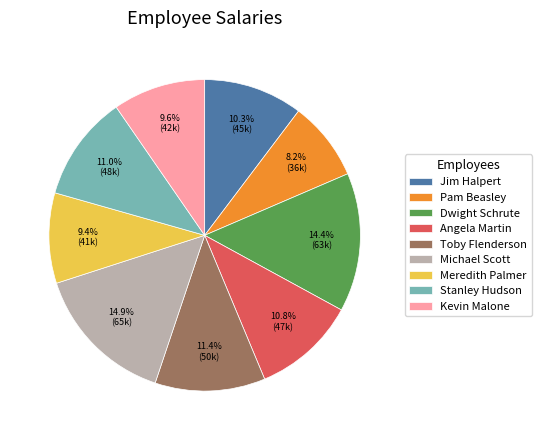

Is the sum of Dwight Schrute and Kevin Malone greater than half?

No